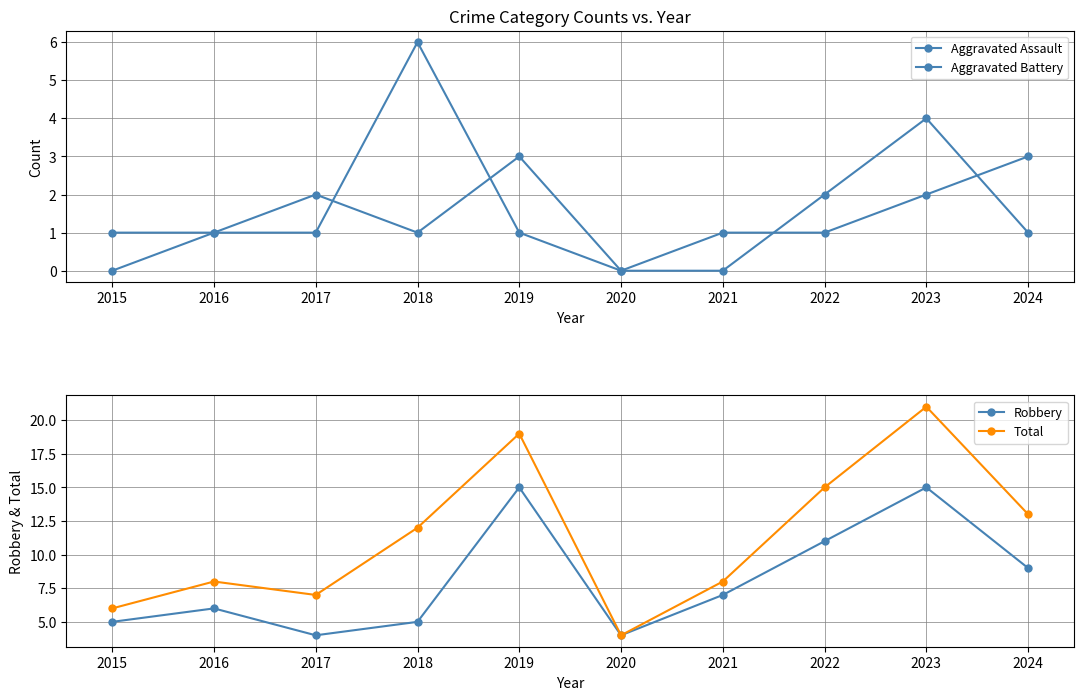

At which label does Robbery first exceed 7?

2019